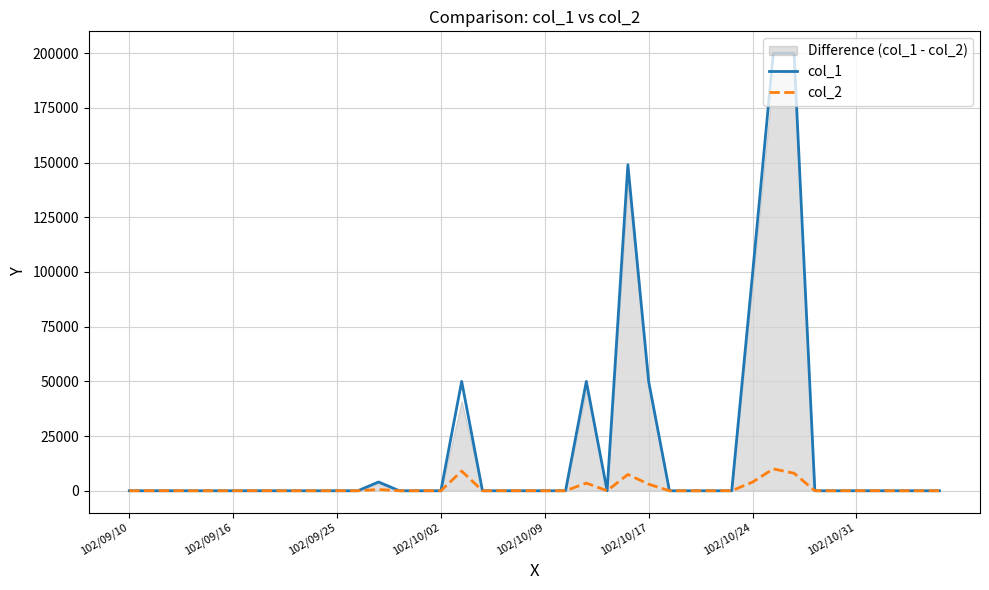

What is the greatest value displayed?

200000